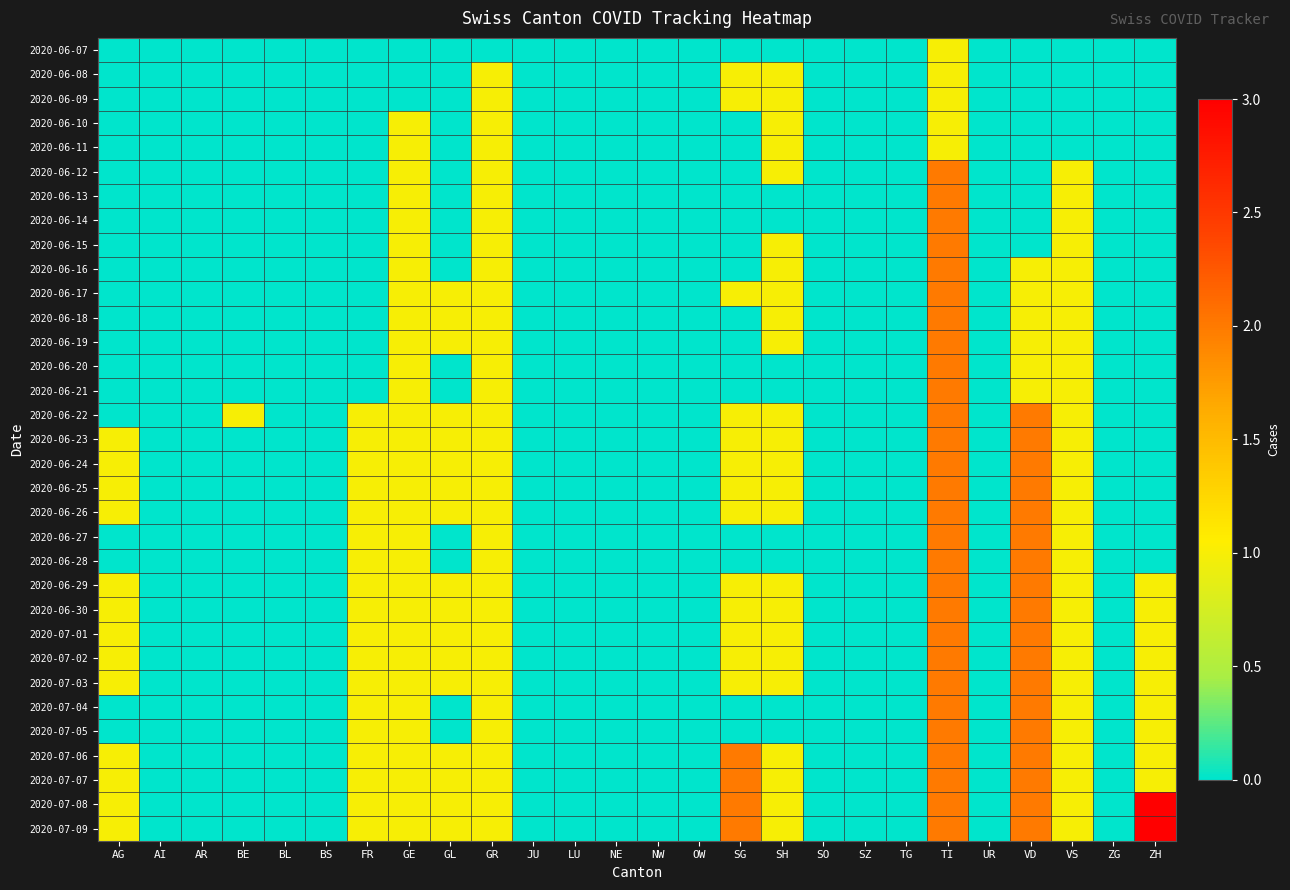

Which category has the lowest value across all series?

AG